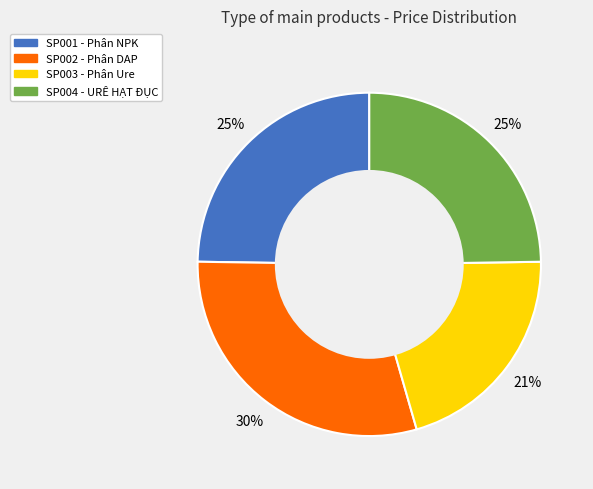

To the nearest percent, what is the average slice percentage?

25%